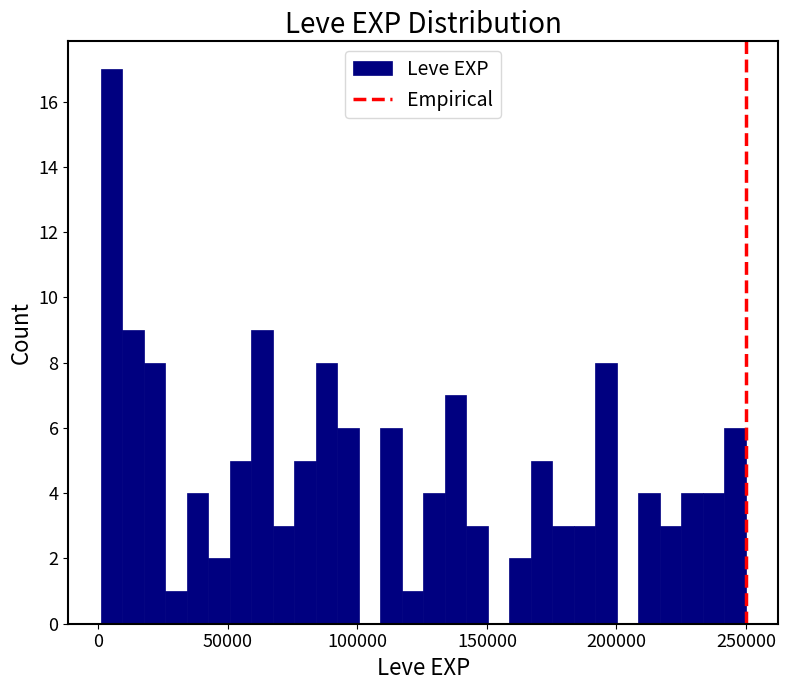

Around what value on the x-axis is the tallest bar? Give the approximate position of its centre, as read against the axis.

5000